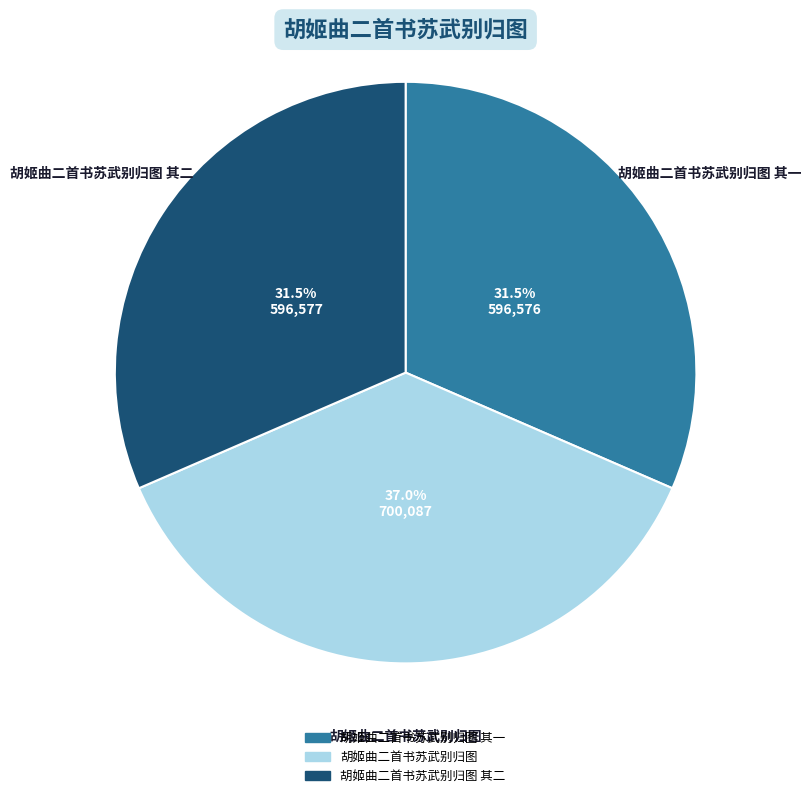

Is there a majority slice in this chart?

No